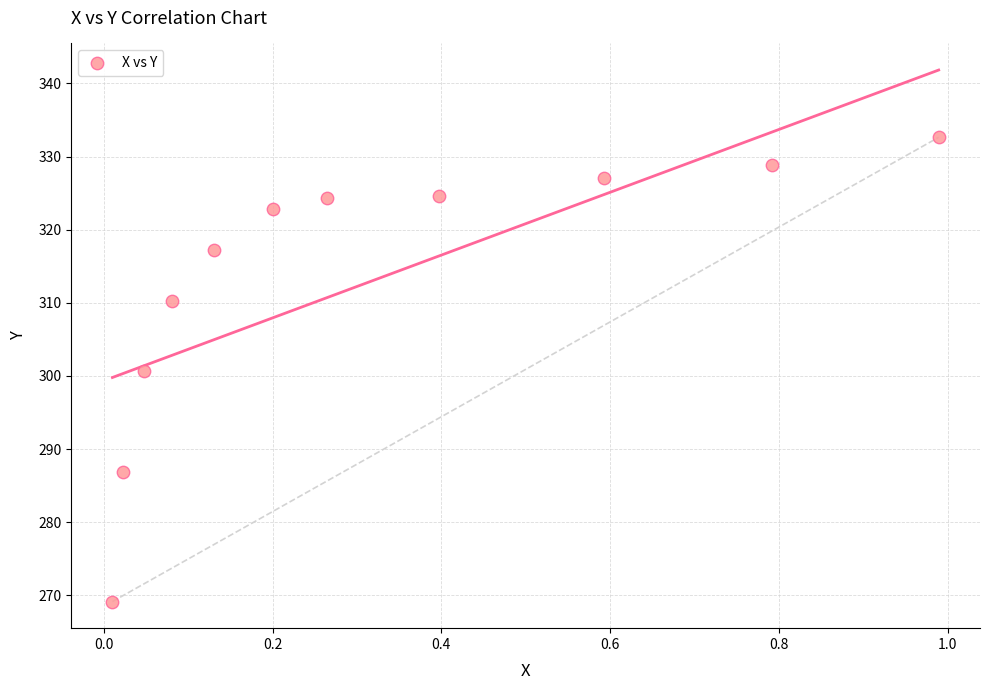

What is the average X value?

0.3